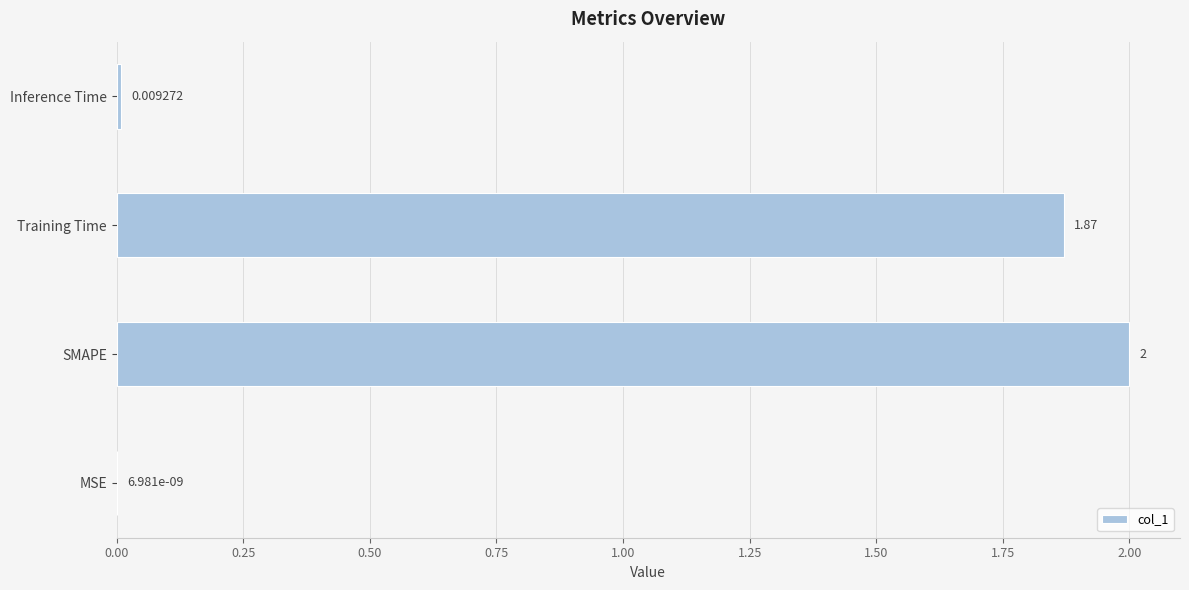

Which has a higher value, SMAPE or MSE?

SMAPE